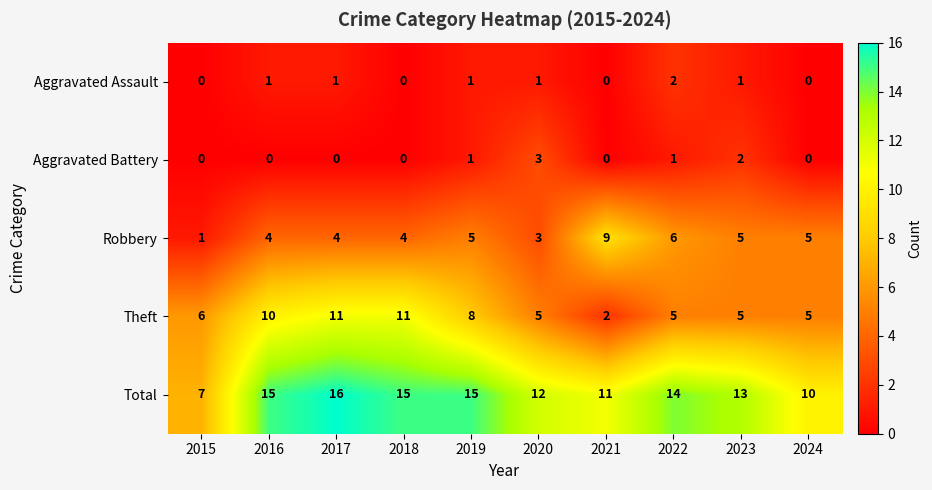

At which category does the chart reach its peak across all series?

2017